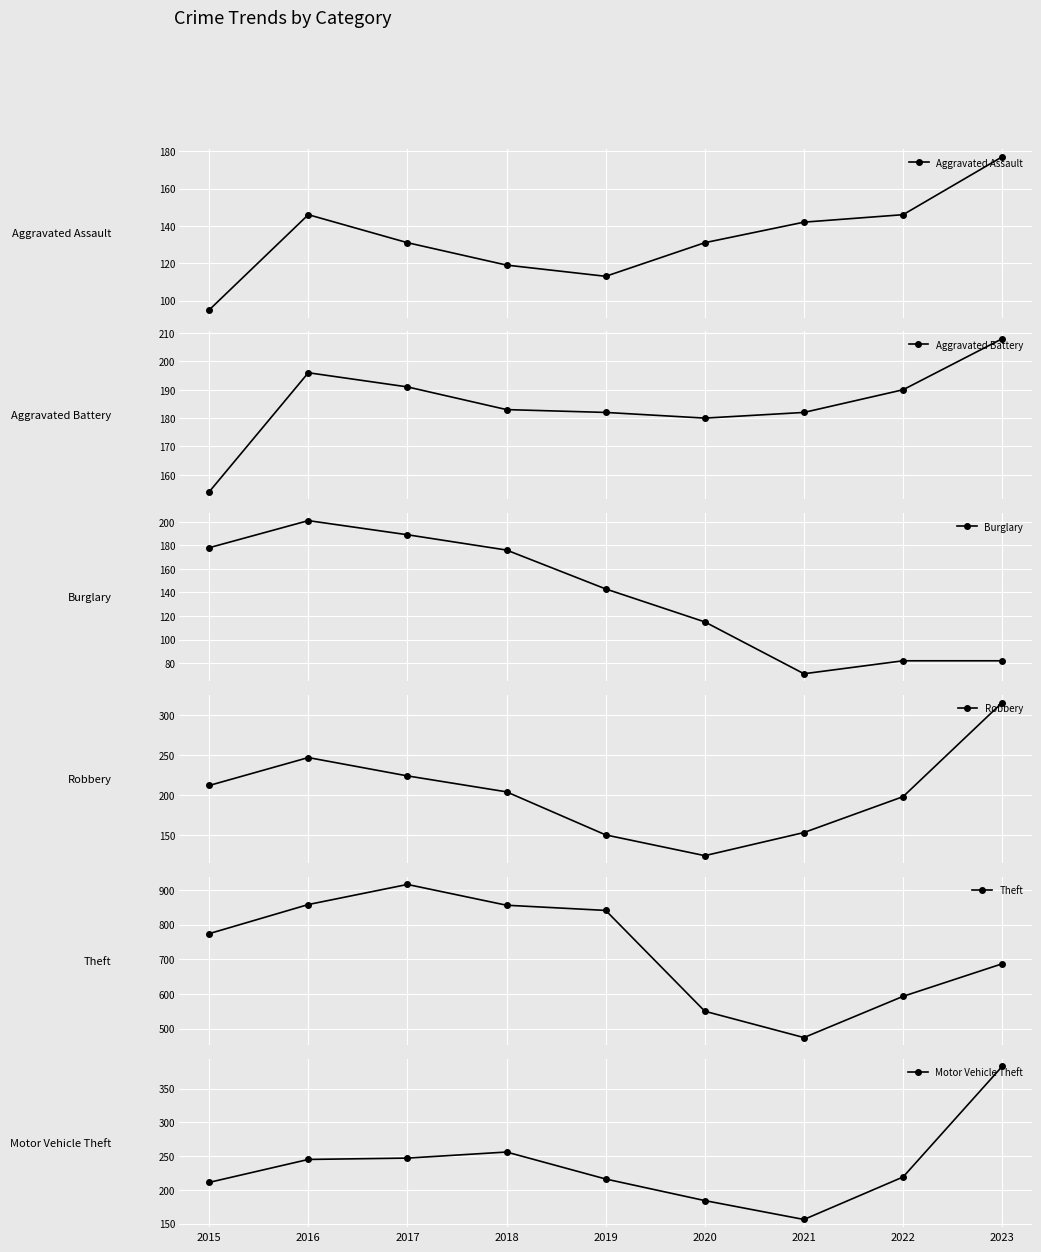

Rank the series by their maximum value, from lowest to highest.

Aggravated Assault, Burglary, Aggravated Battery, Robbery, Motor Vehicle Theft, Theft